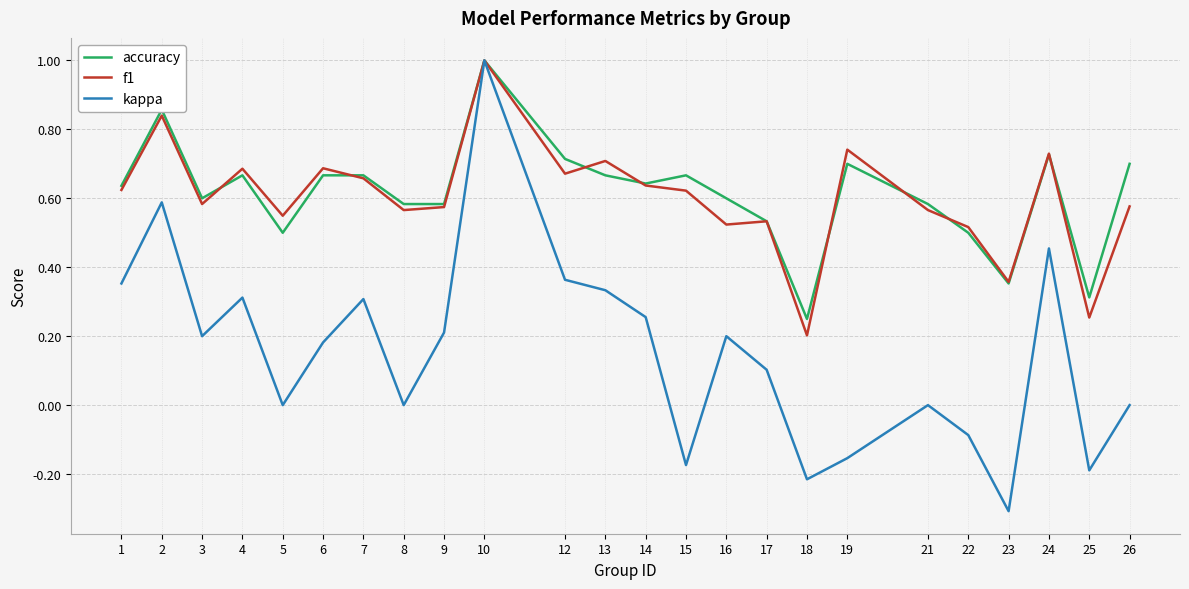

Which series has the largest range (max minus min)?

kappa